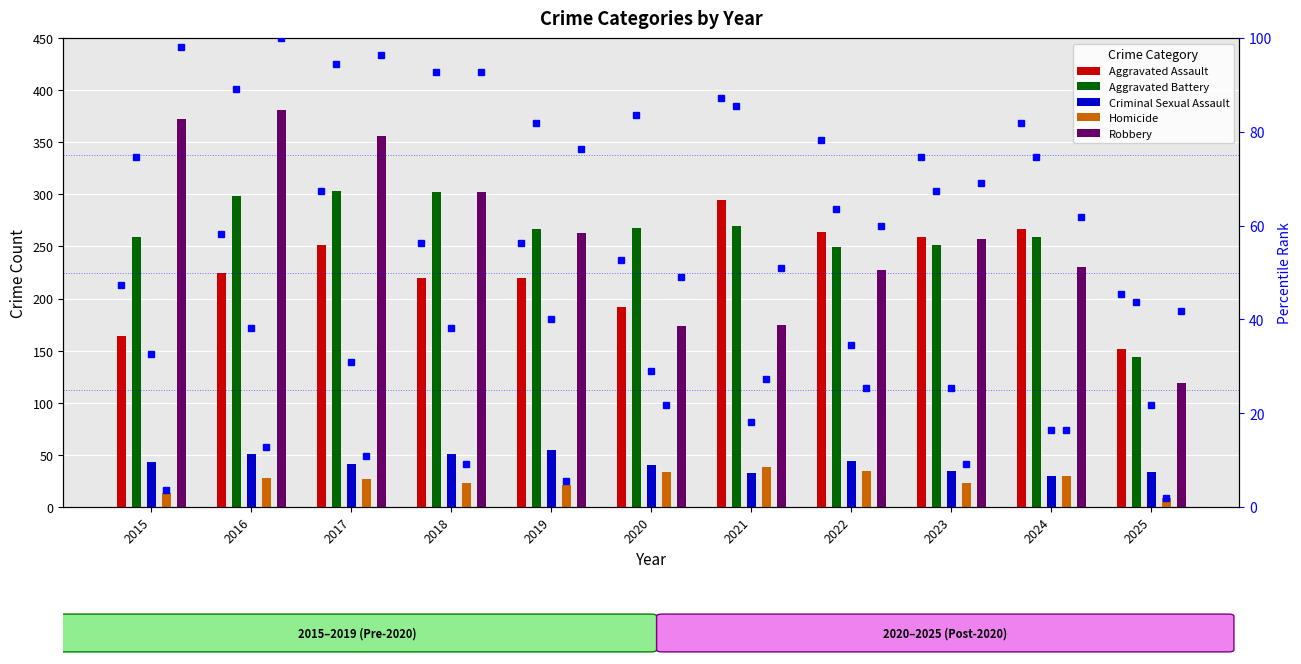

Which series has the largest total across all categories?

Aggravated Battery